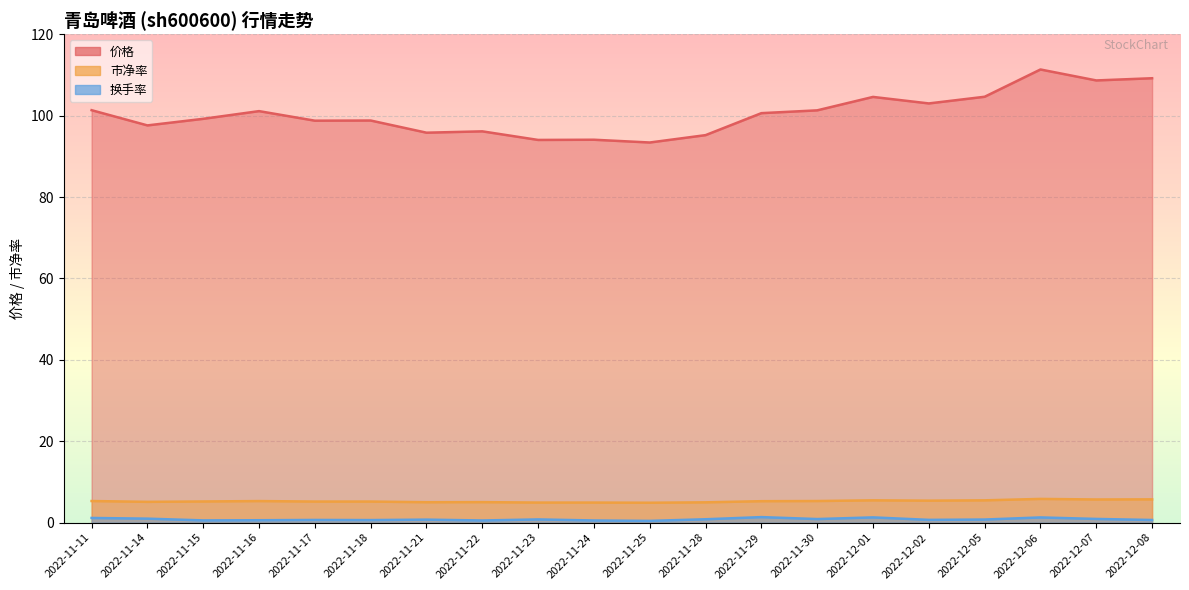

List the labels in order of 市净率 value, smallest first.

2022-11-25, 2022-11-23, 2022-11-24, 2022-11-28, 2022-11-21, 2022-11-22, 2022-11-14, 2022-11-17, 2022-11-18, 2022-11-15, 2022-11-29, 2022-11-16, 2022-11-11, 2022-11-30, 2022-12-02, 2022-12-01, 2022-12-05, 2022-12-07, 2022-12-08, 2022-12-06